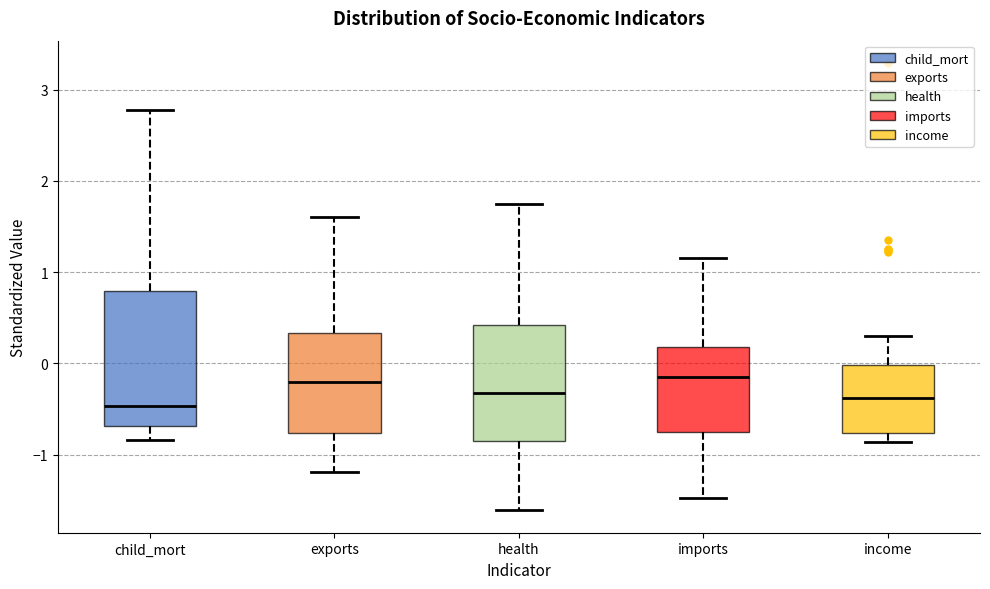

Reading left to right, transcribe this box plot: for each box, give where its median line is, the range the box spans, and where its two whiskers end, as read against the y-axis. The values are not printed on the chart, so give them approximately, as read against the axis.

child_mort: median -0.5, box -0.7 to 0.8, whiskers -0.8 to 2.8
exports: median -0.2, box -0.8 to 0.3, whiskers -1.2 to 1.6
health: median -0.3, box -0.9 to 0.4, whiskers -1.6 to 1.7
imports: median -0.1, box -0.8 to 0.2, whiskers -1.5 to 1.2
income: median -0.4, box -0.8 to 0.0, whiskers -0.9 to 0.3